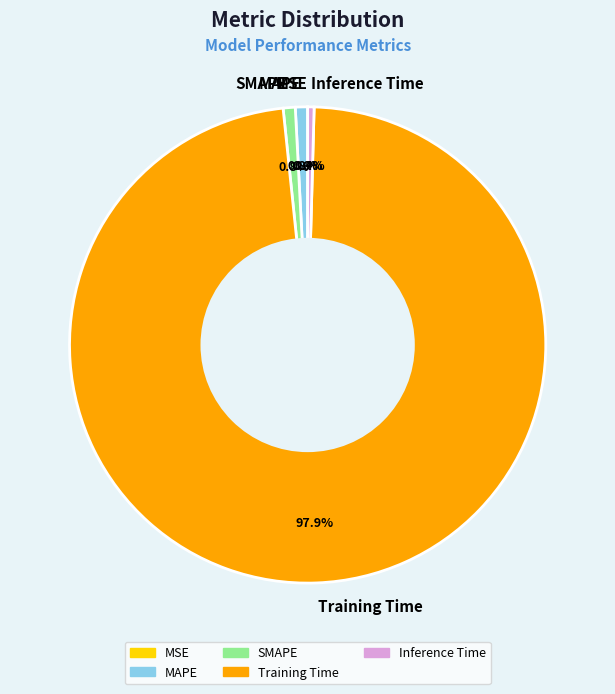

What percentage is NOT represented by Inference Time?

99.6%